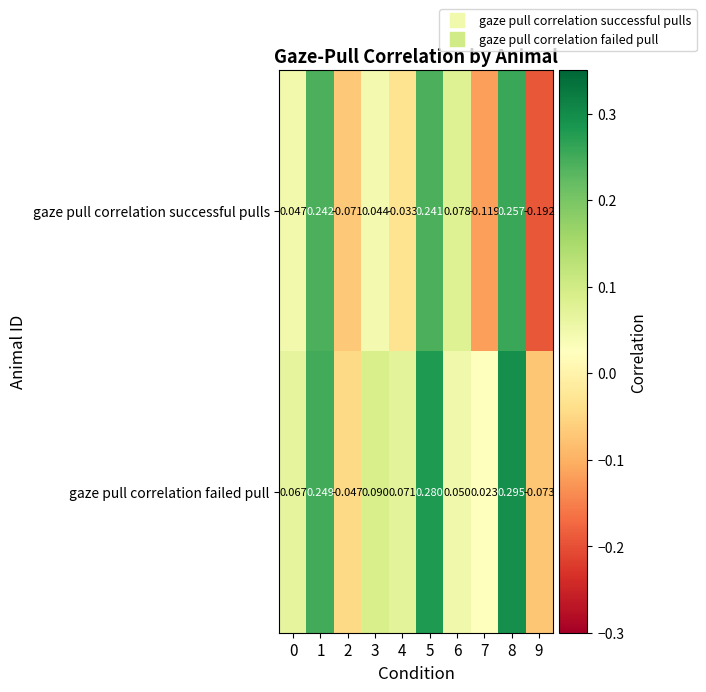

Rank the series by their average value, from highest to lowest.

gaze pull correlation failed pull, gaze pull correlation successful pulls